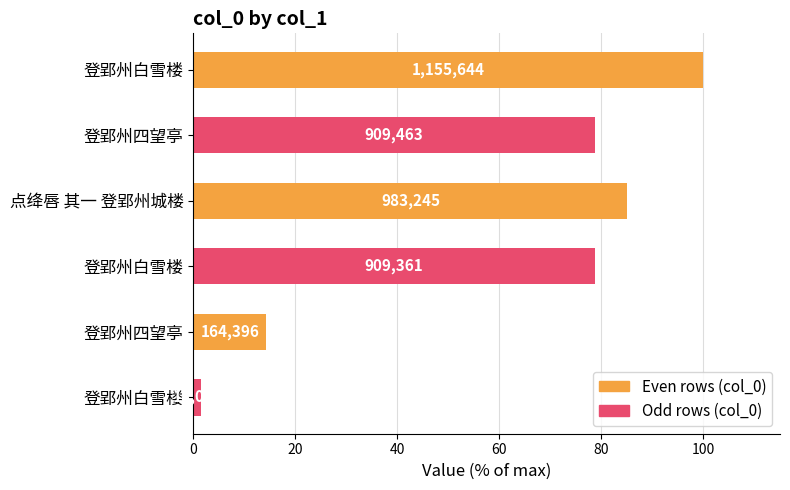

How many bars are there in total?

6